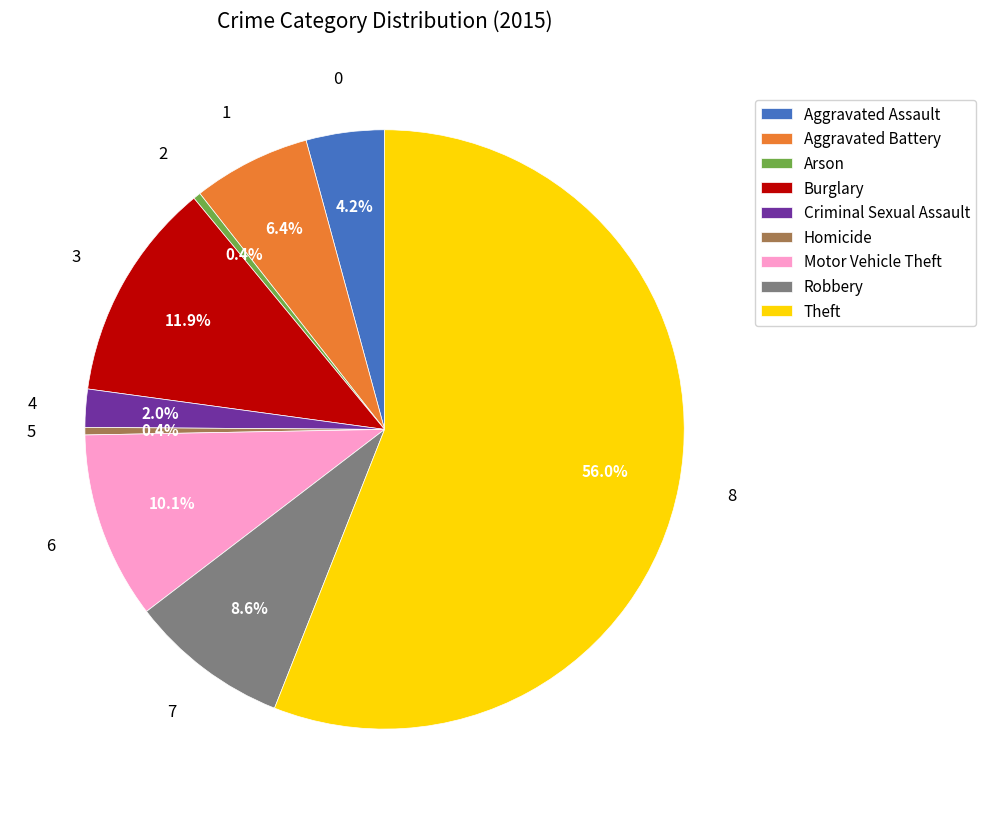

To the nearest percent, what is the combined percentage of Aggravated Assault and Theft?

60%